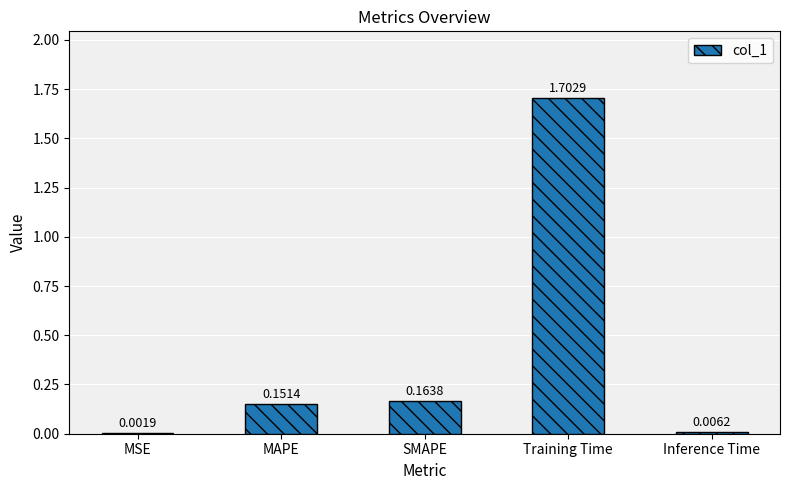

What is the sum of the values at Inference Time and Training Time?

1.7